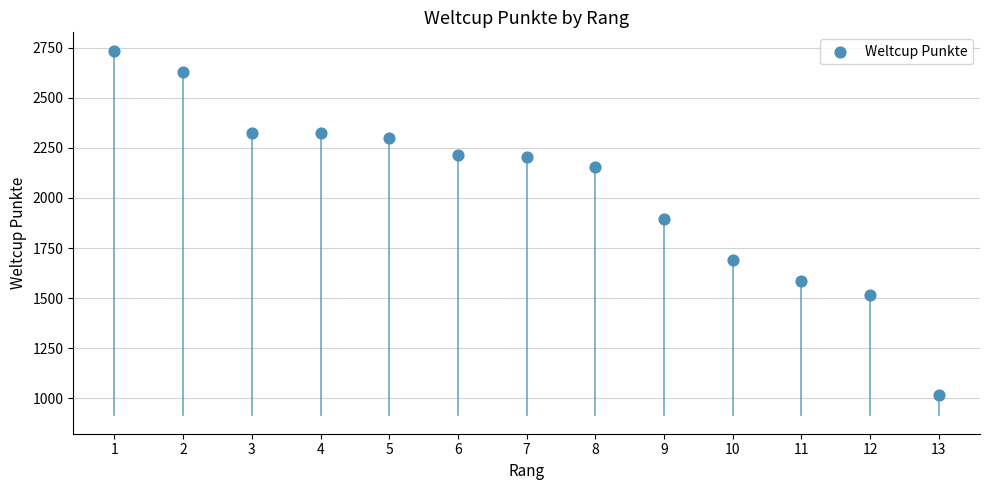

What is the range of X values (max minus min)?

12